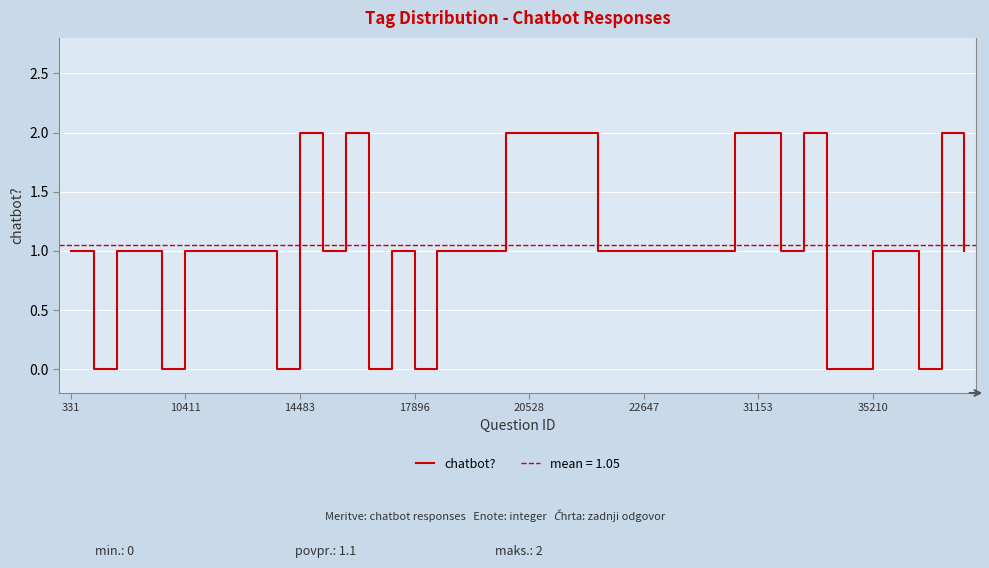

At which category does the chart reach its minimum across all series?

10411